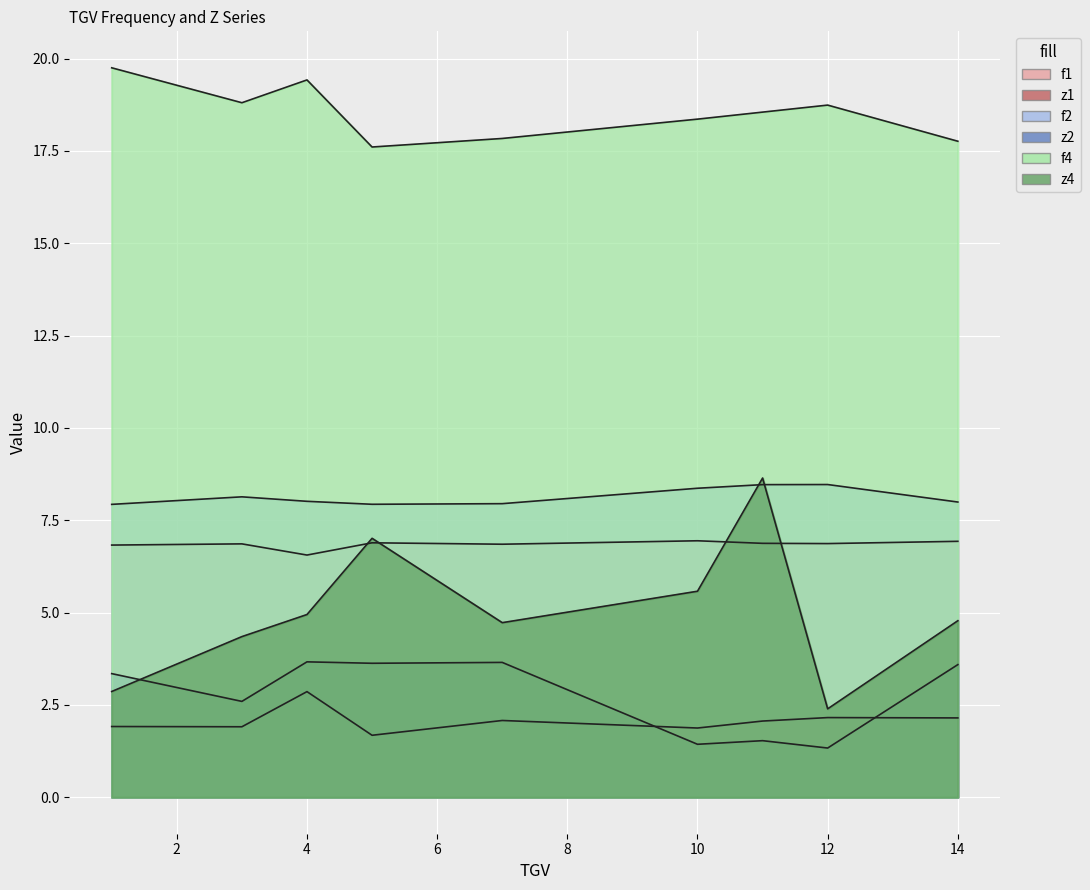

Which category has the lowest value in the z2 series?

12